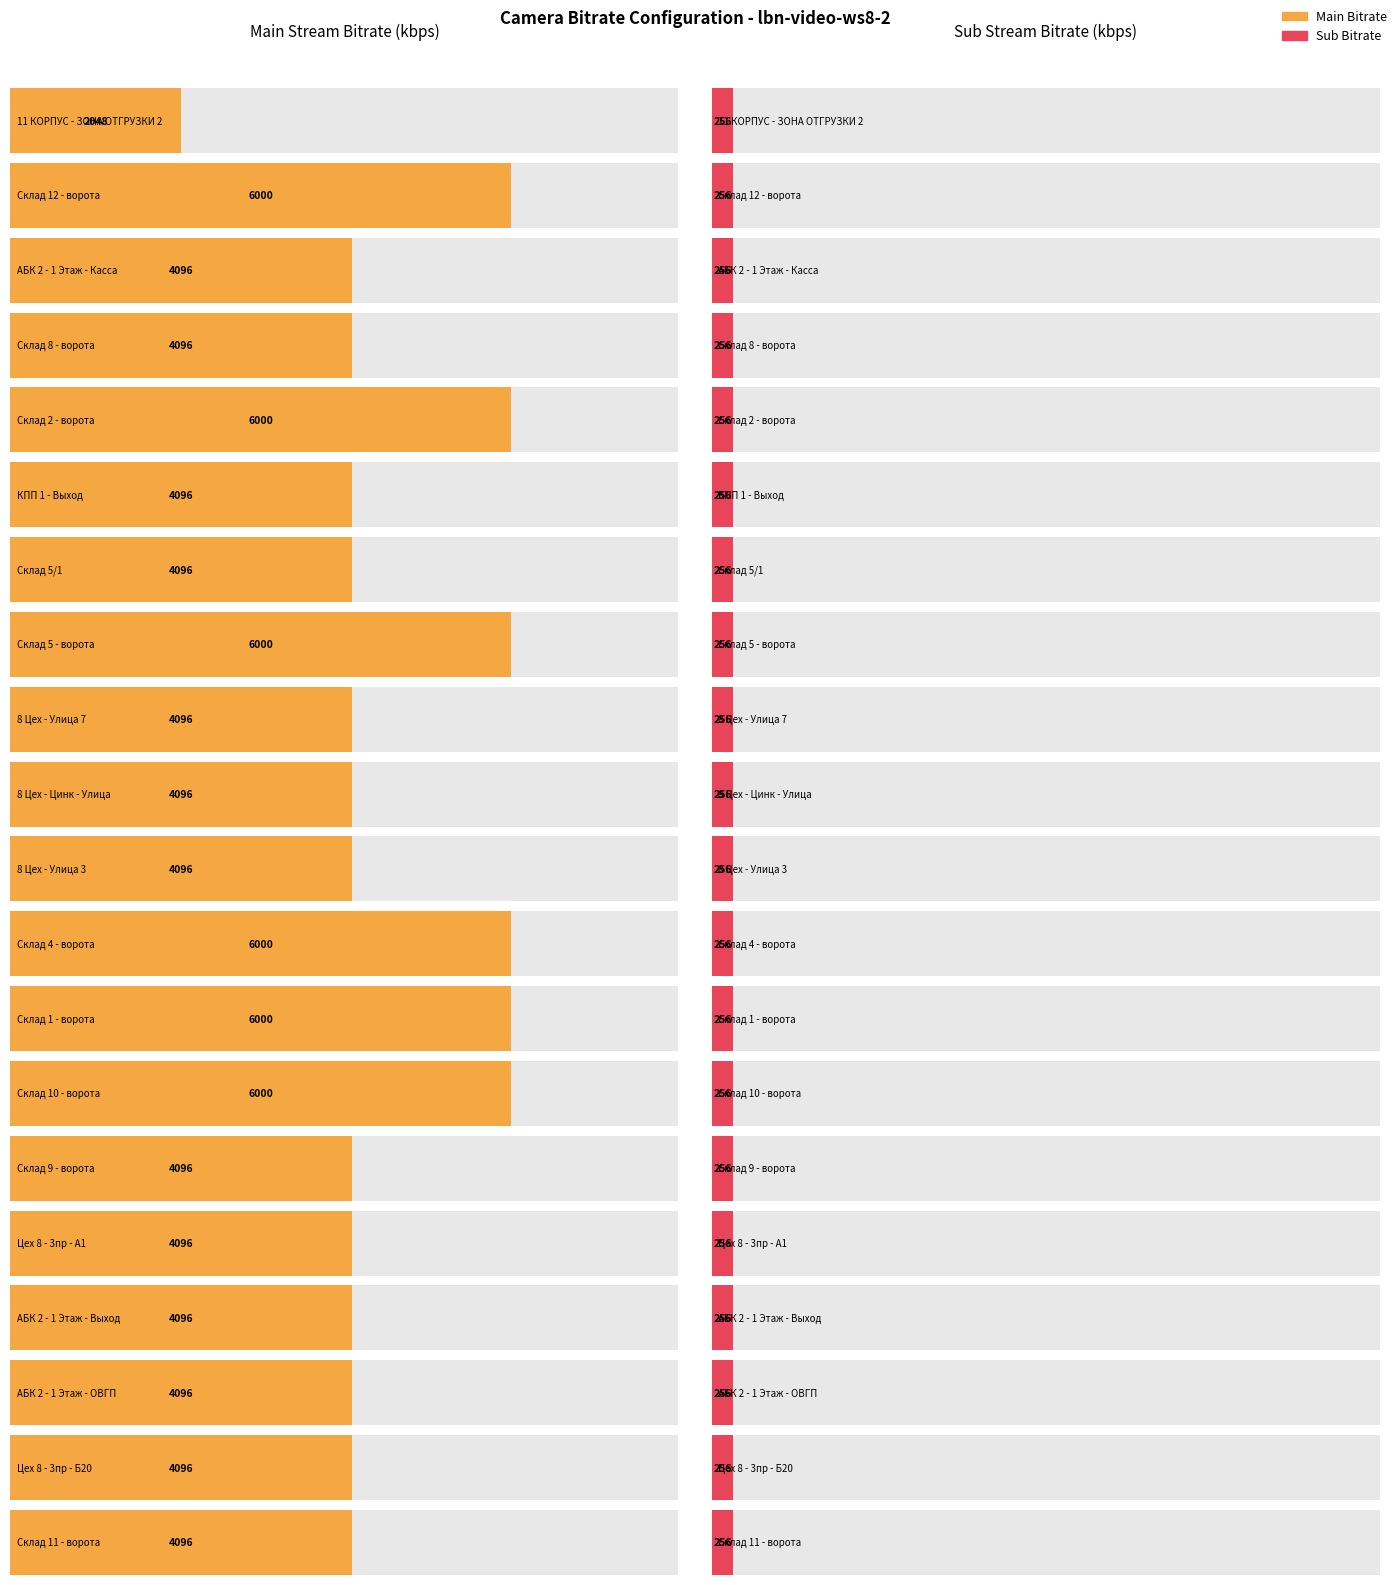

Reading left to right, what are all the values shown in this chart?

Main Bitrate: 2048	6000	4096	4096	6000	4096	4096	6000	4096	4096	4096	6000	6000	6000	4096	4096	4096	4096	4096	4096
Sub Bitrate: 256	256	256	256	256	256	256	256	256	256	256	256	256	256	256	256	256	256	256	256